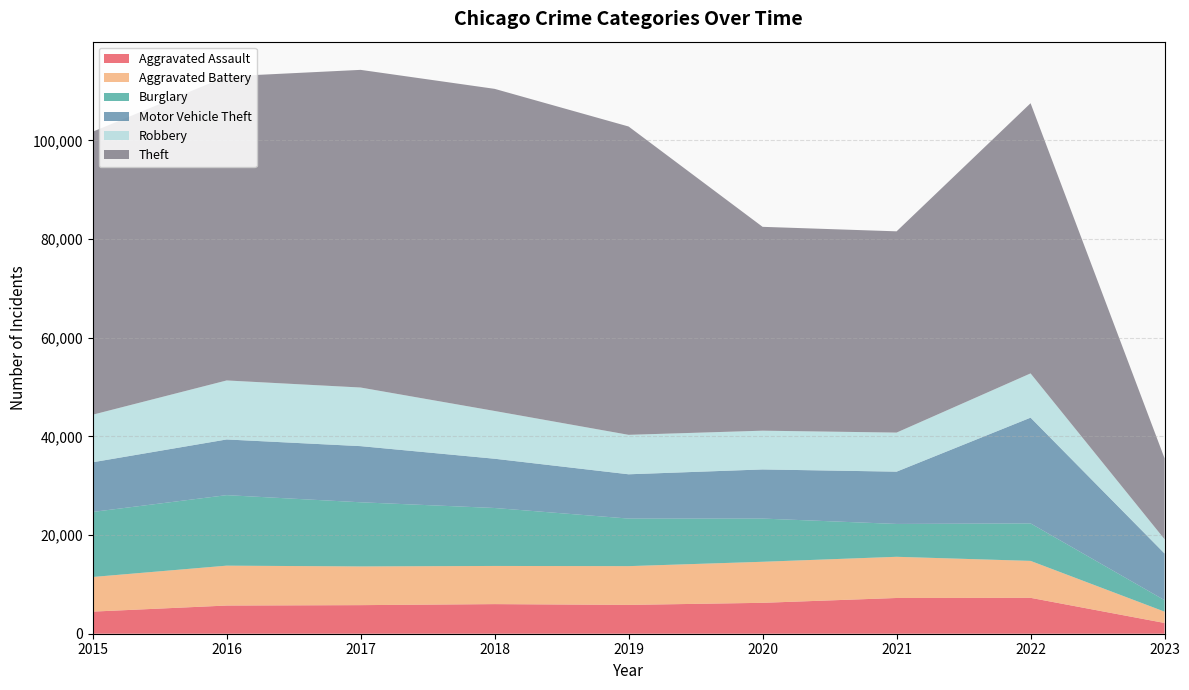

Reading right to left, transcribe all the data shown in this chart.

Aggravated Assault: 2178	7275	7243	6263	5841	6001	5793	5712	4480
Aggravated Battery: 2296	7487	8348	8319	7857	7734	7845	8085	7018
Burglary: 2326	7595	6658	8757	9639	11746	13001	14289	13184
Motor Vehicle Theft: 9460	21435	10598	9957	8977	9985	11380	11286	10068
Robbery: 2887	8969	7918	7855	7994	9680	11880	11960	9638
Theft: 16409	54757	40789	41315	62491	65286	64381	61619	57350